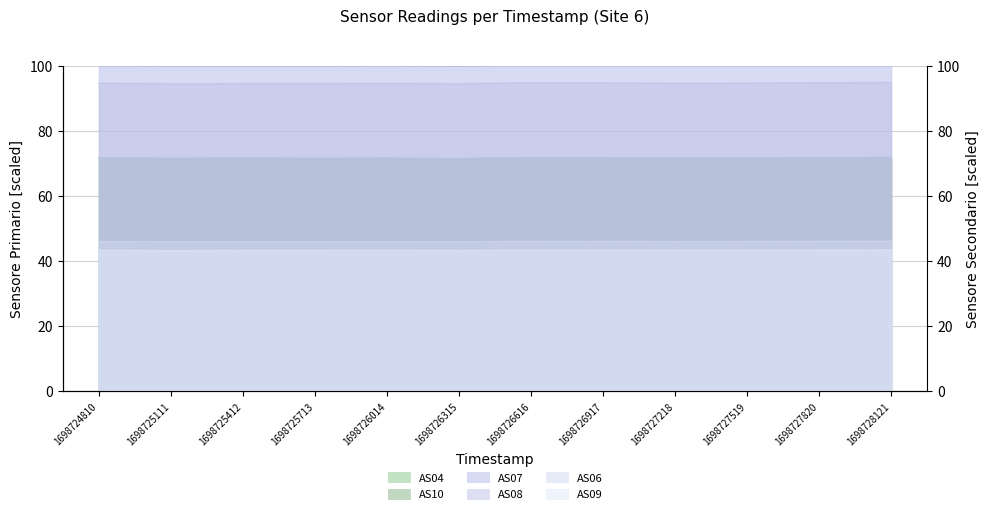

List the series in order of their peak value, highest first.

AS07, AS08, AS04, AS10, AS06, AS09